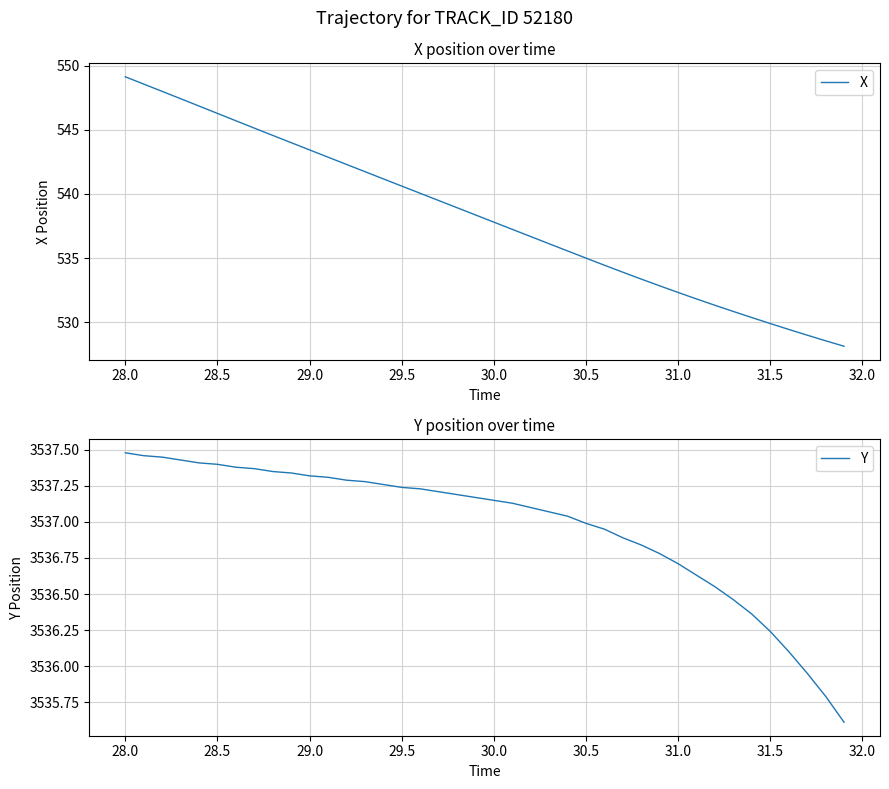

True or false: X has a value of 535.0 at 30.5.

True